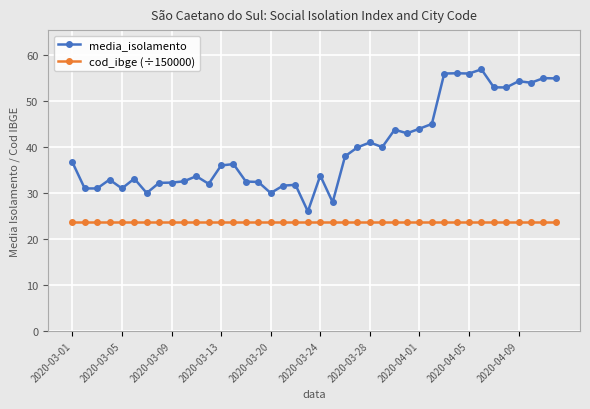

What is the minimum value shown in the chart?

23.7